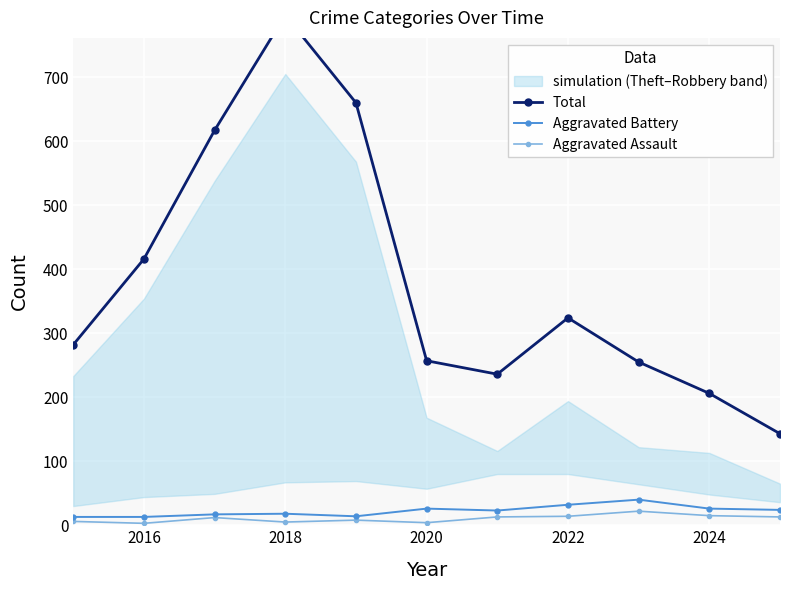

True or false: Aggravated Assault has a value of 15 at 2024.

True